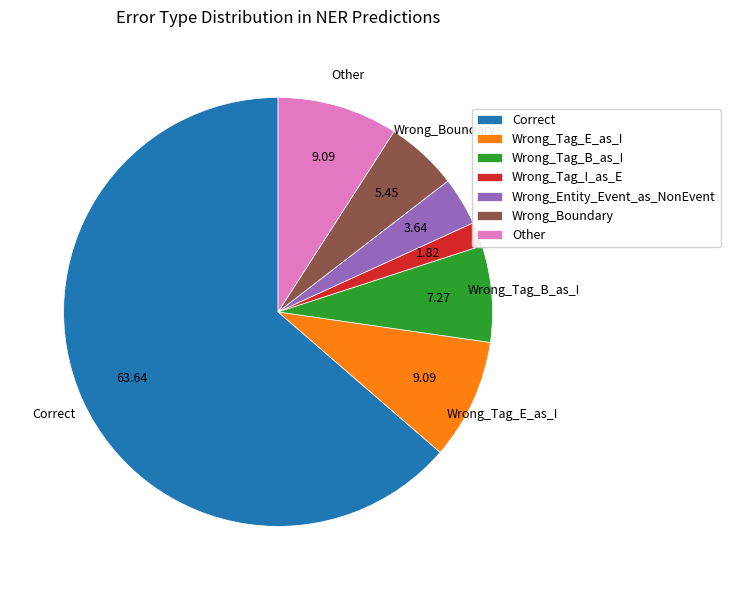

Which slice is the smallest?

Wrong_Tag_I_as_E